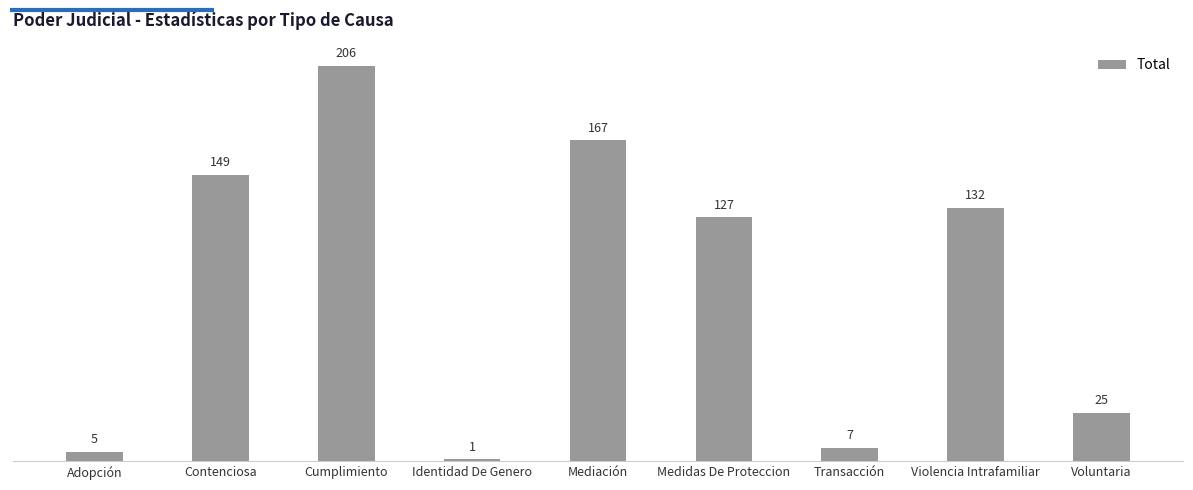

What is the greatest value displayed?

206